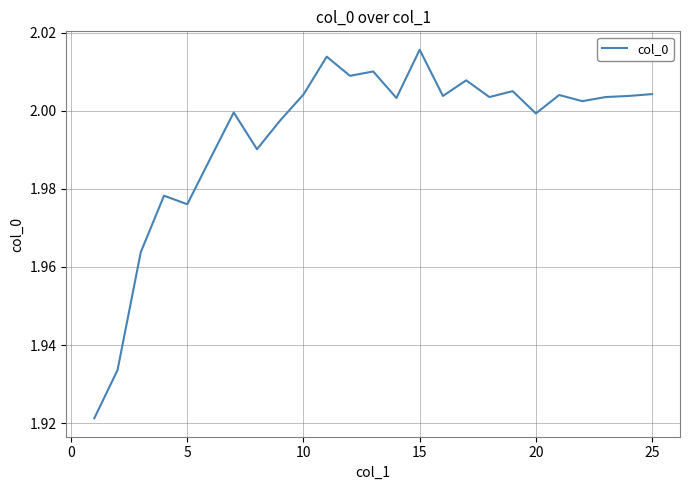

Which label corresponds to the largest value in the chart?

15